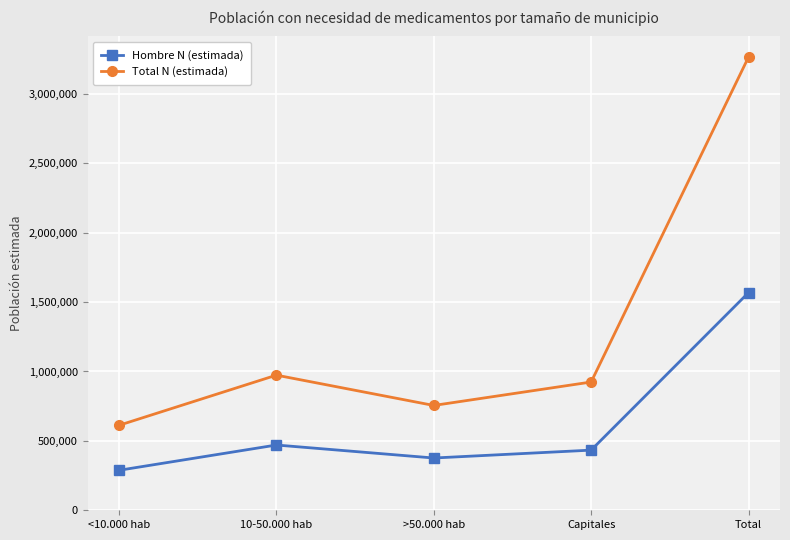

What is the label of the 4th point from the left?

Capitales